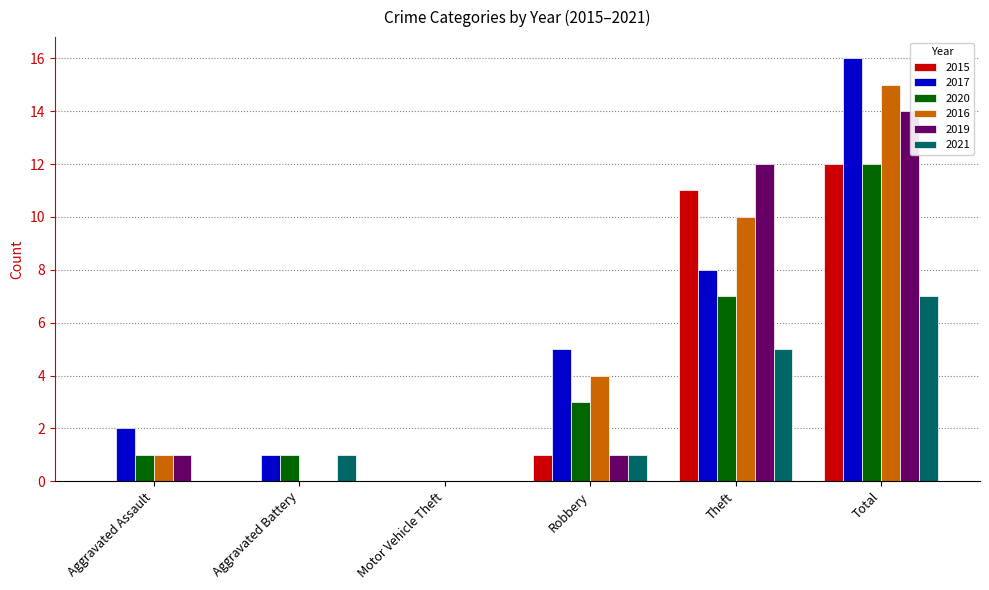

The value of 2019 at Total is 14. True or false?

True